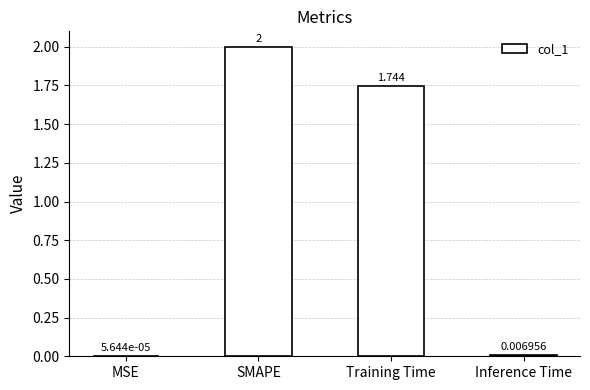

Which label corresponds to the largest value in the chart?

SMAPE